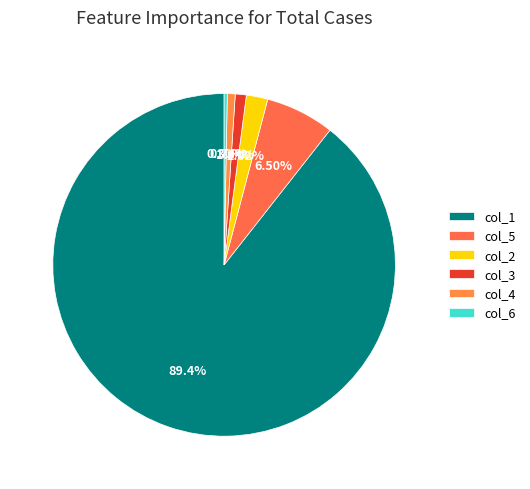

True or false: col_3 accounts for 7% of the total.

False